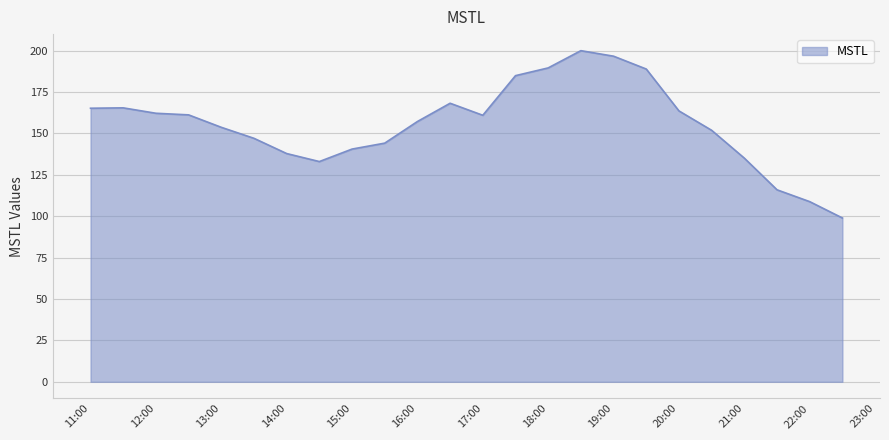

What is the difference between the maximum and minimum values?

101.1